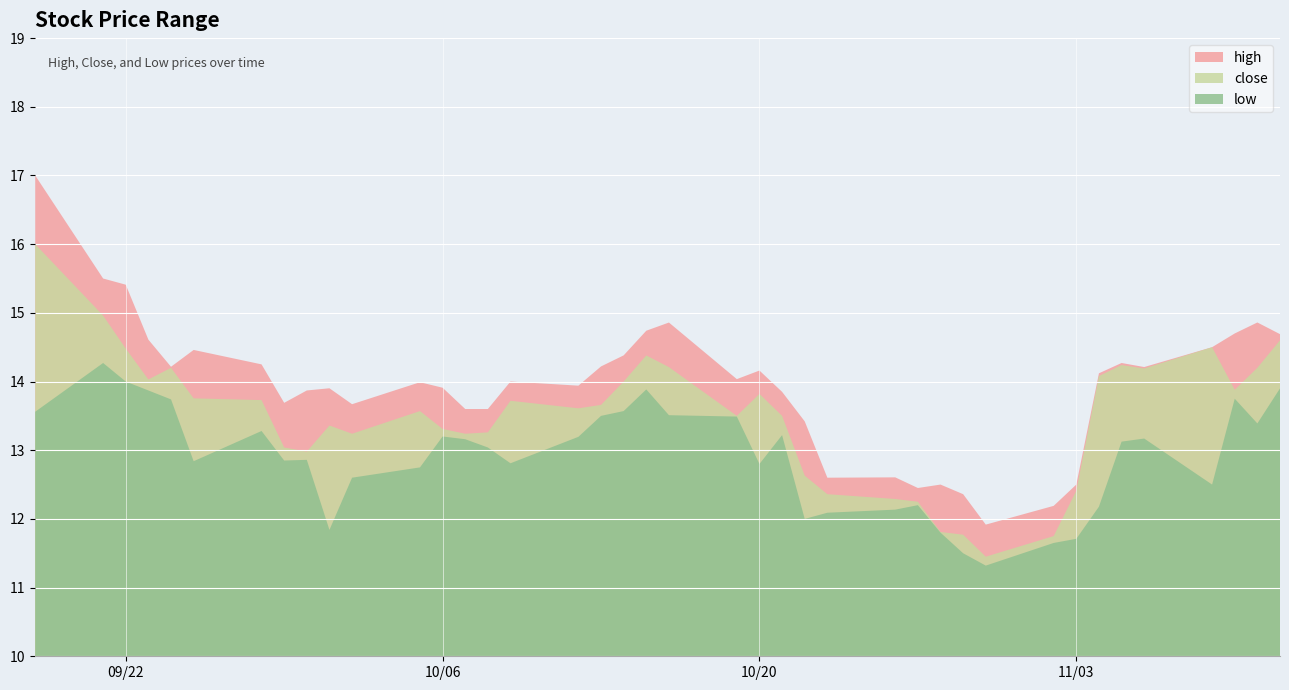

What value does the high series have at 2020-10-05?

14.0